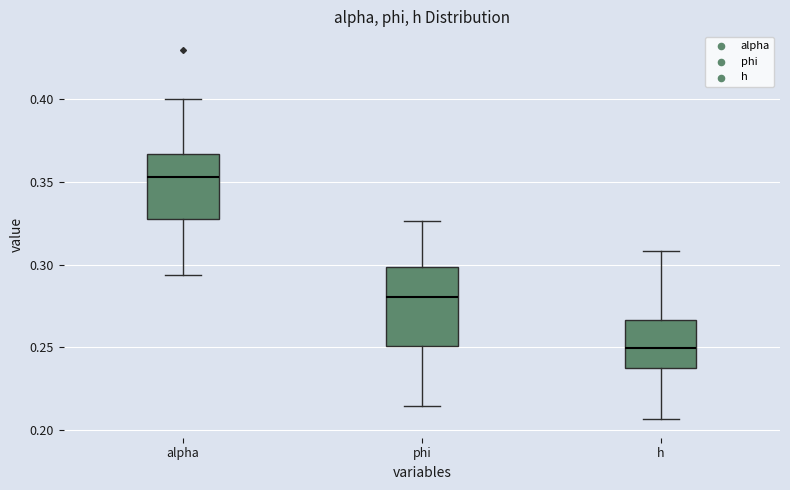

Which box has the lowest median line?

h